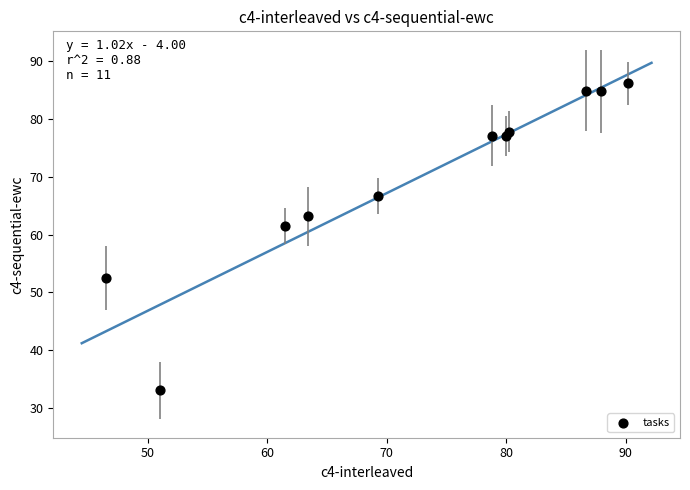

What Y value in the scatter plot is closest to 59?

61.5